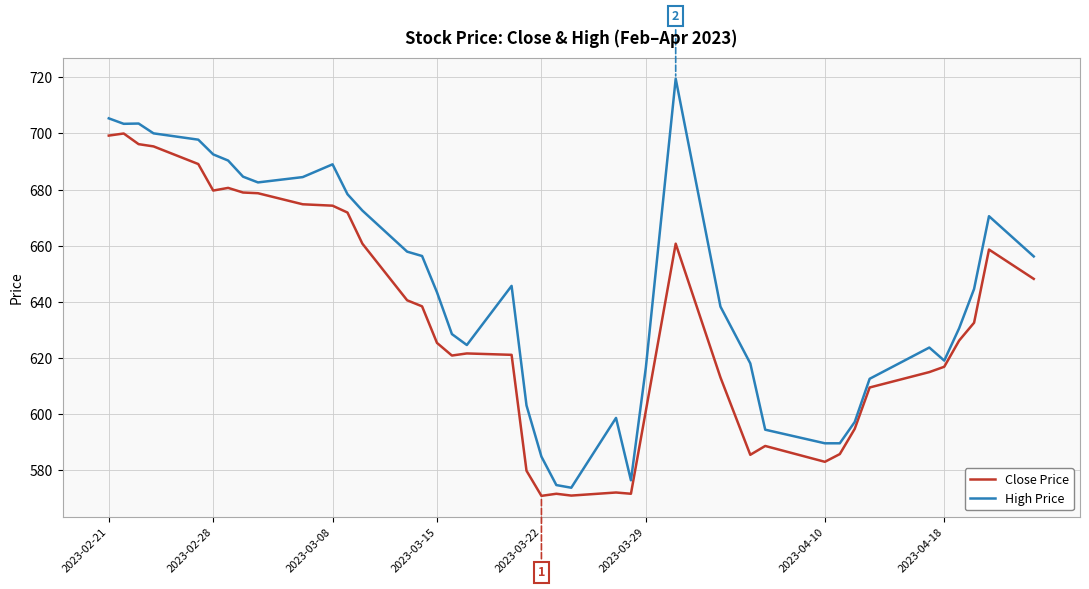

What is the highest value of the High Price series?

719.5